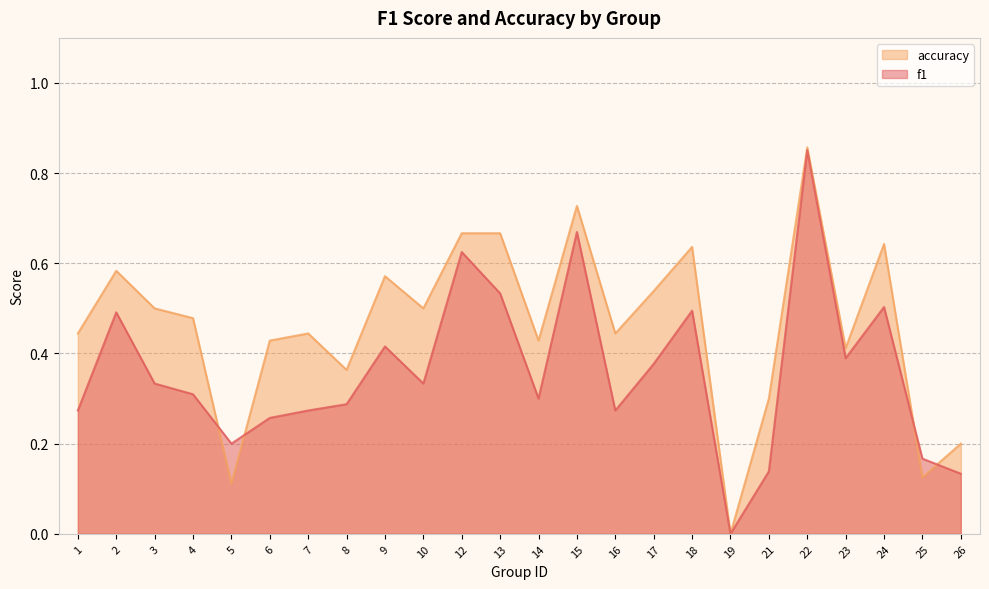

What are all the series names shown in the legend?

accuracy, f1